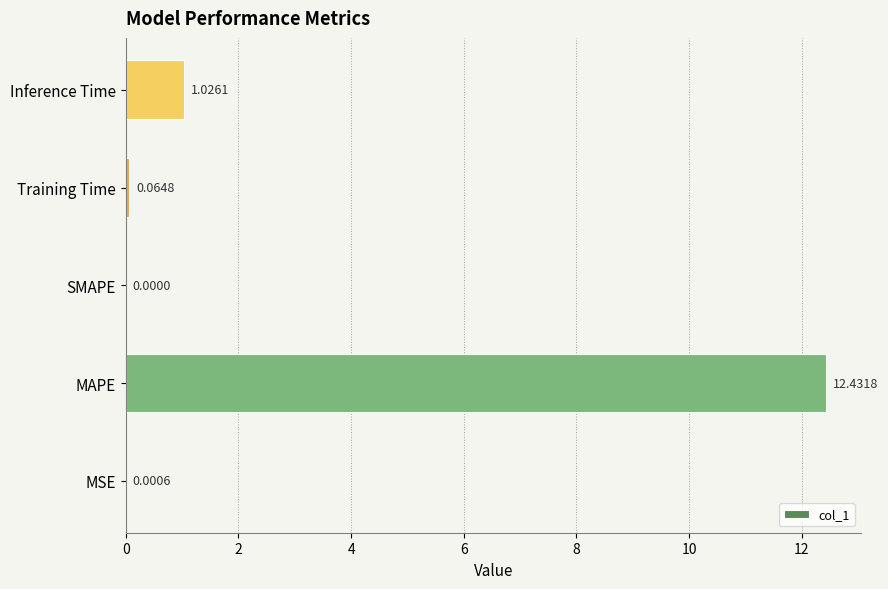

At which category does the chart reach its peak across all series?

MAPE